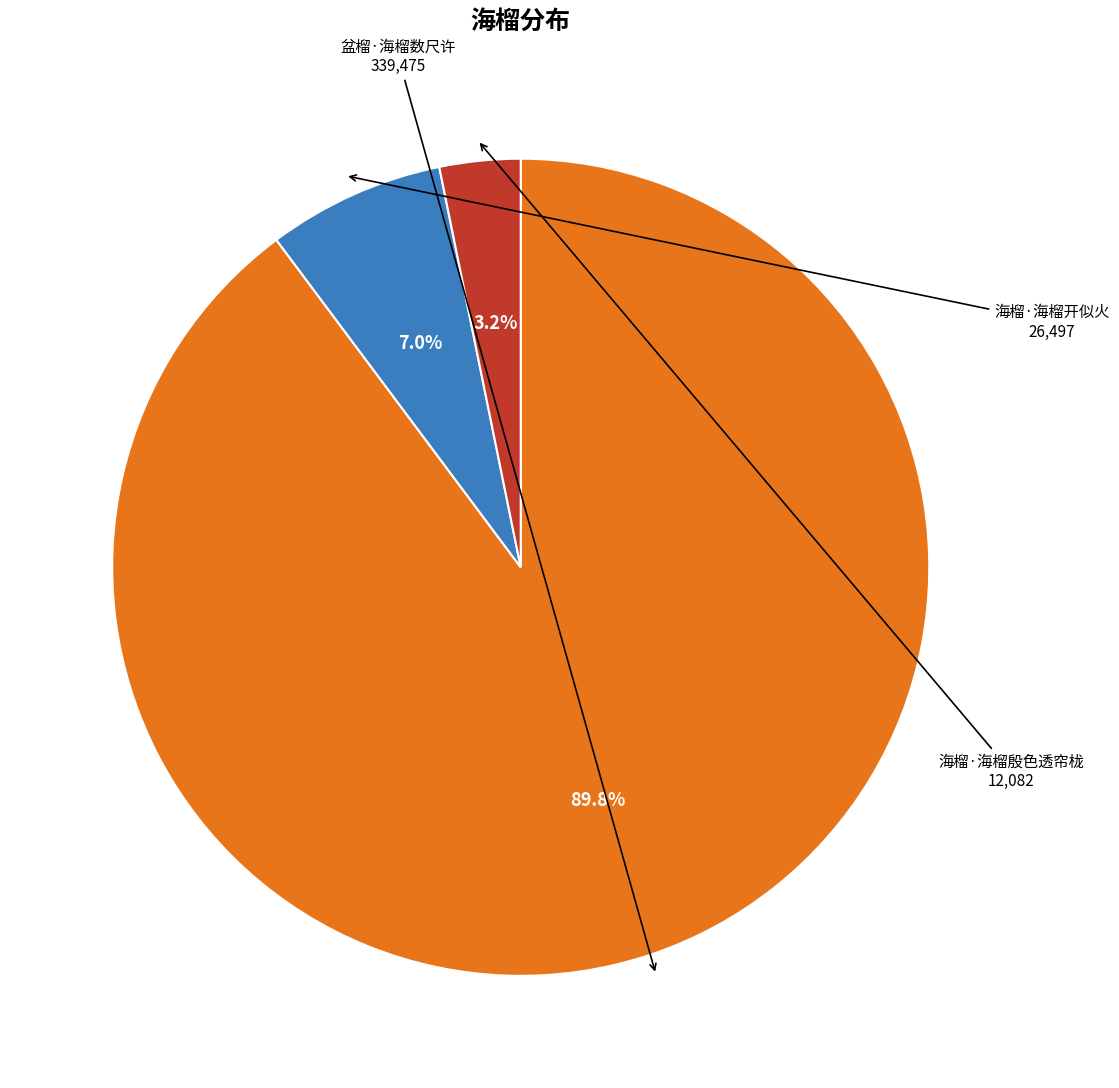

How much of the chart is everything except 盆榴·海榴数尺许?

10.2%